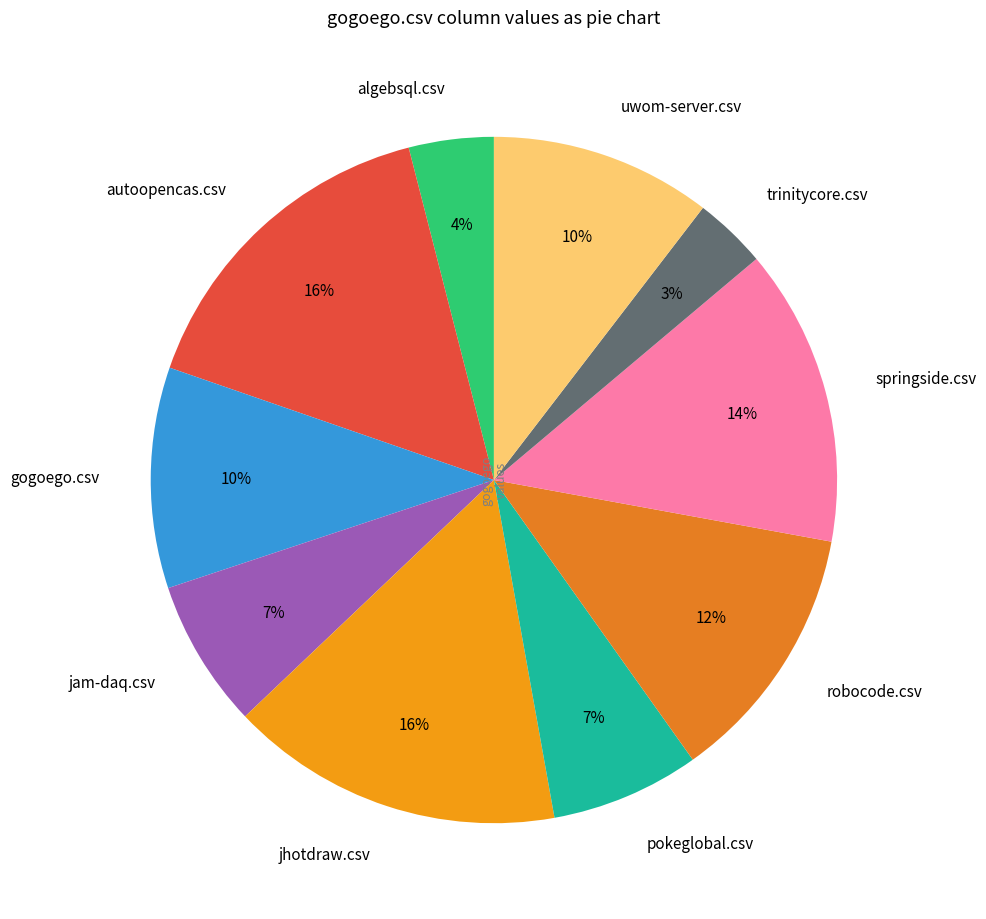

Does jam-daq.csv represent more than half of the total?

No